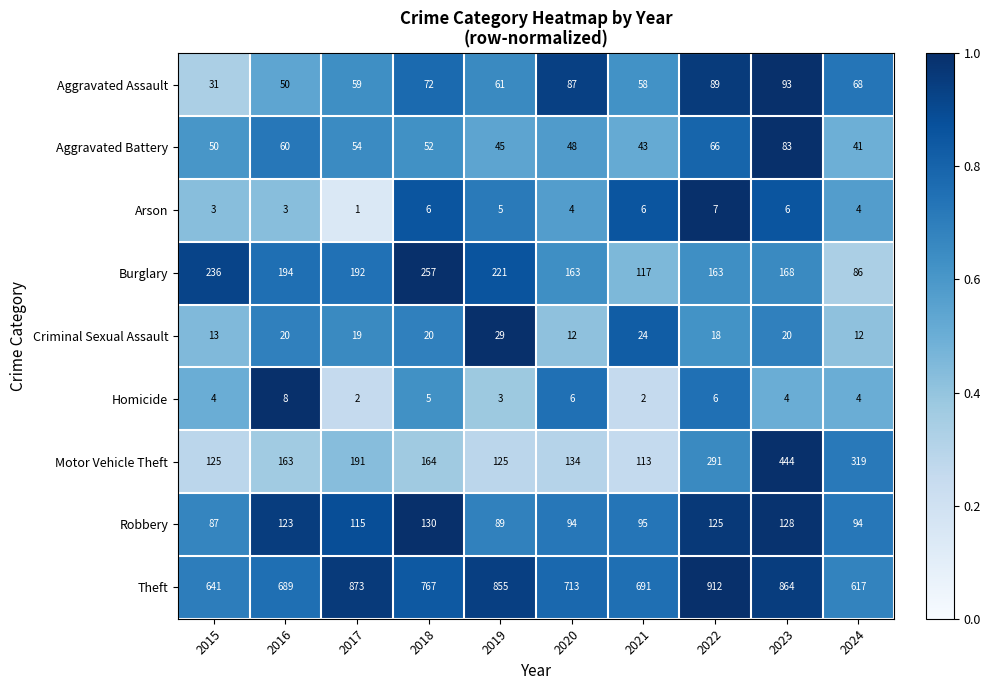

Is it true that Robbery equals 128 at 2023?

True